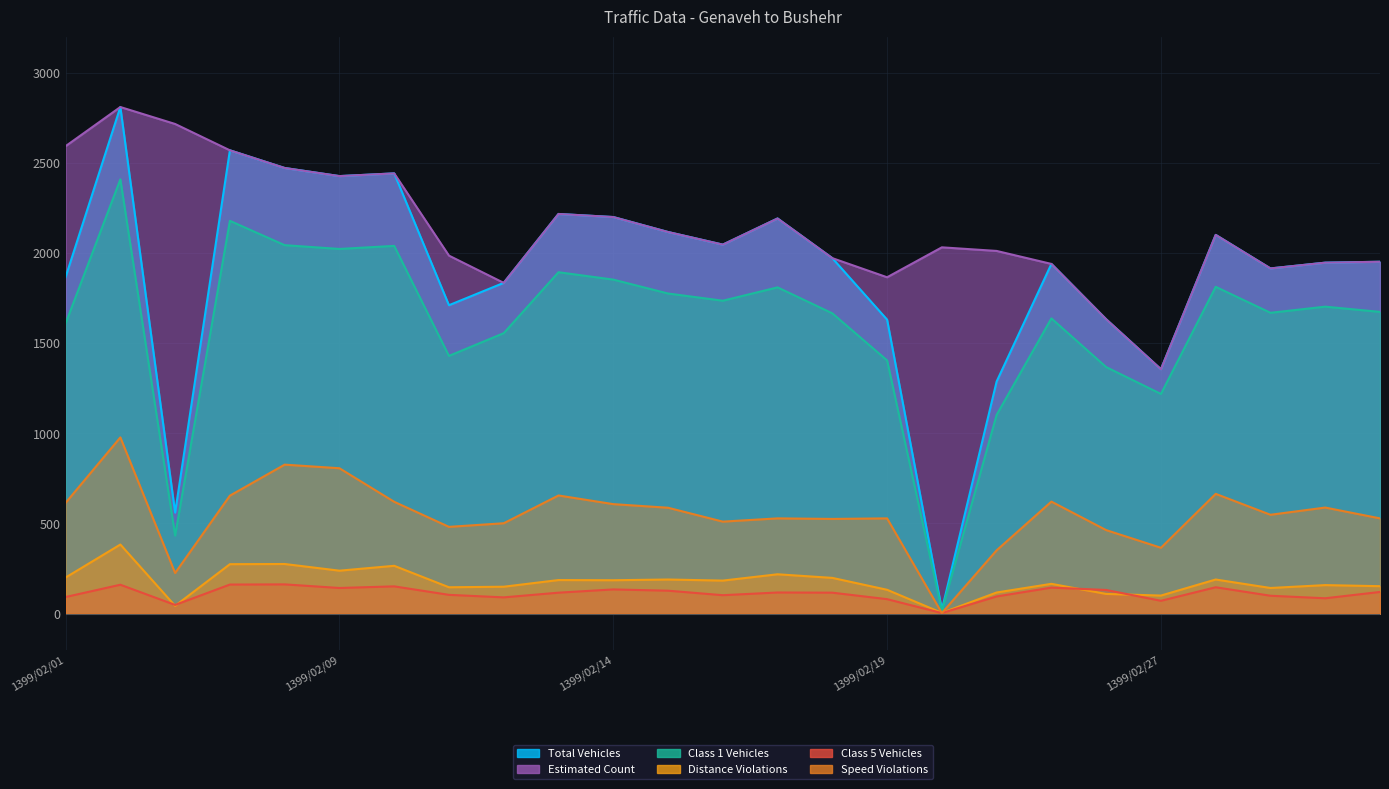

At which category does Distance Violations reach its first local peak?

1399/02/02